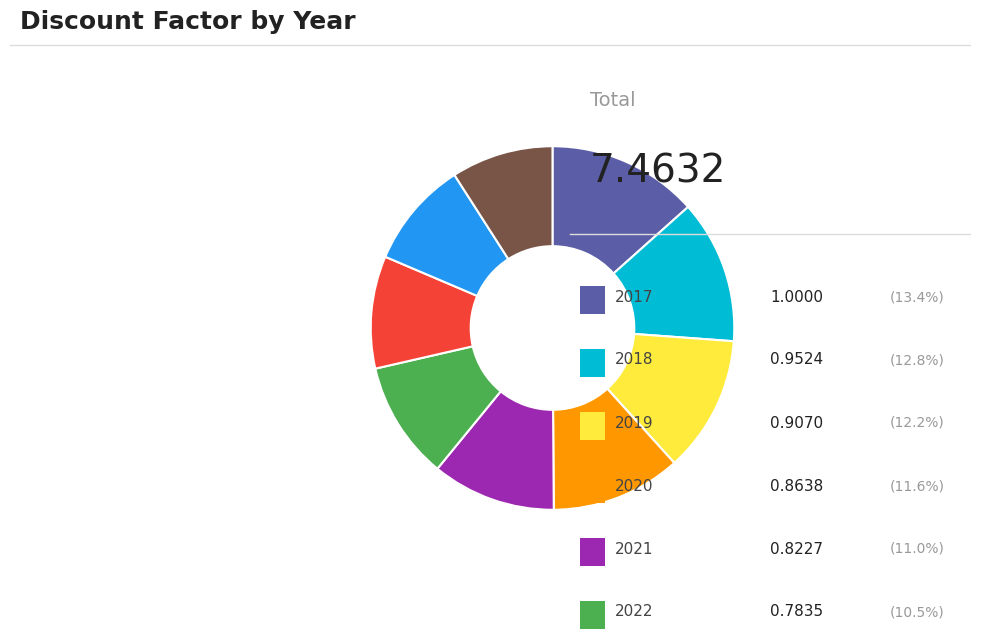

Does any single category account for the majority?

No